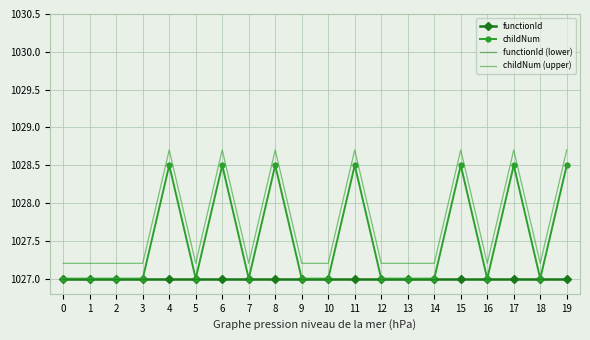

Which series has the largest range (max minus min)?

childNum (upper)